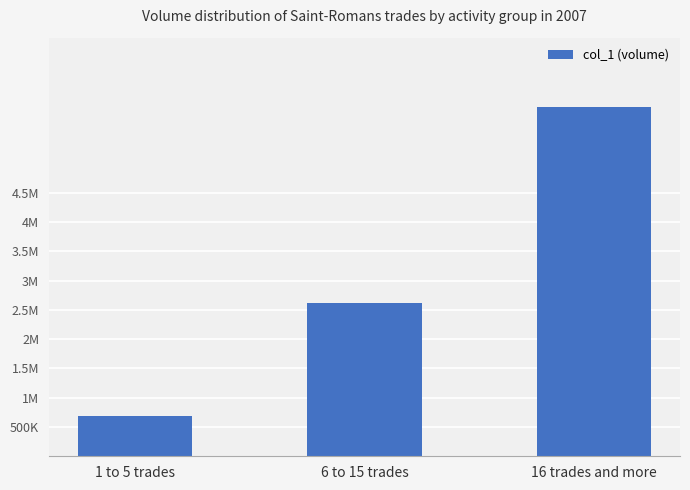

List the labels in order of value, largest first.

16 trades and more, 6 to 15 trades, 1 to 5 trades